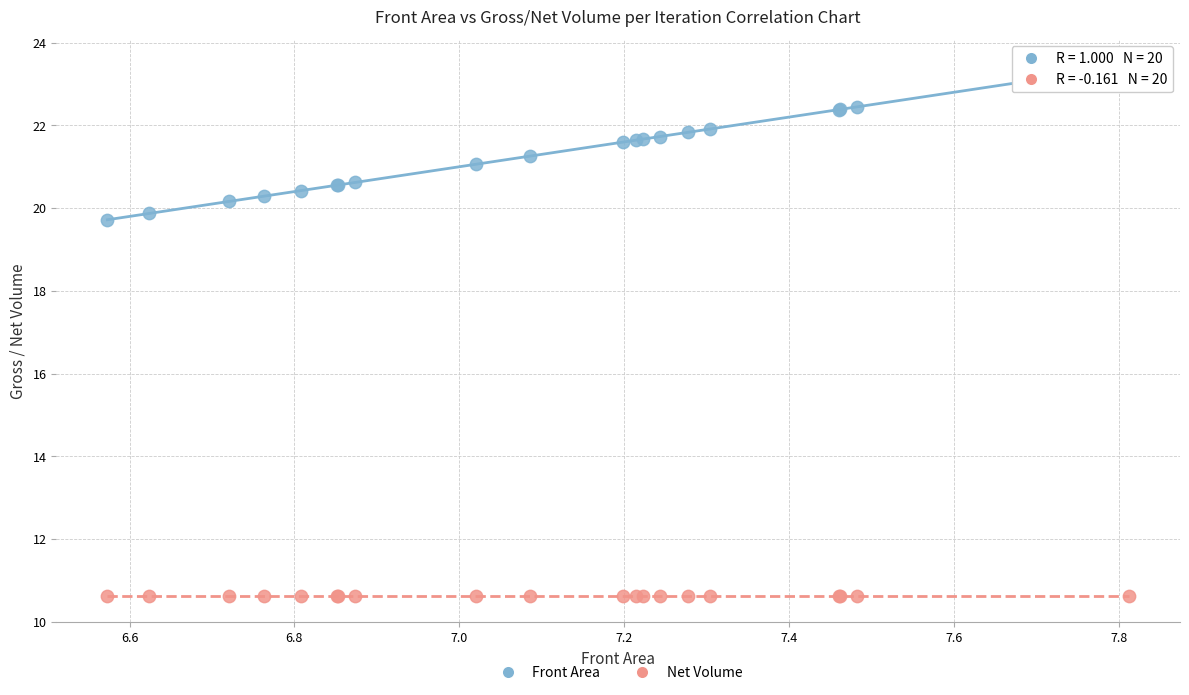

Across all series, what Y value is closest to 17?

19.7